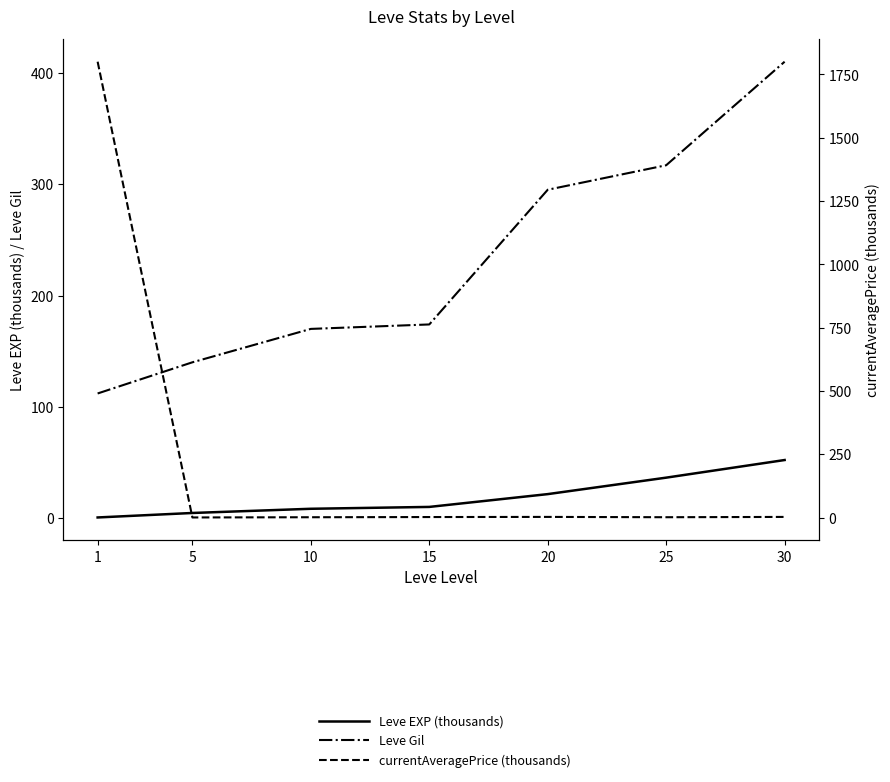

True or false: Leve EXP (thousands) and Leve Gil intersect in this chart.

False